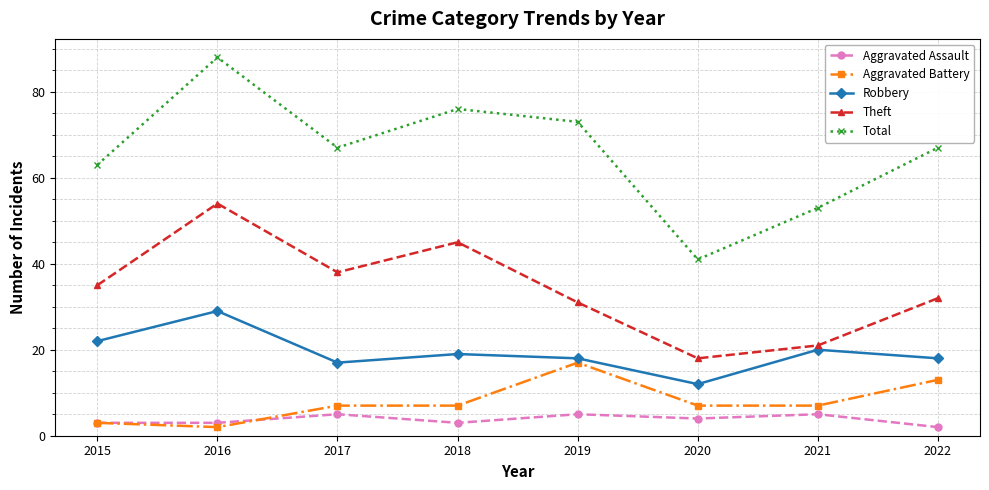

Reading left to right, what are all the values shown in this chart?

Aggravated Assault: 3	3	5	3	5	4	5	2
Aggravated Battery: 3	2	7	7	17	7	7	13
Robbery: 22	29	17	19	18	12	20	18
Theft: 35	54	38	45	31	18	21	32
Total: 63	88	67	76	73	41	53	67